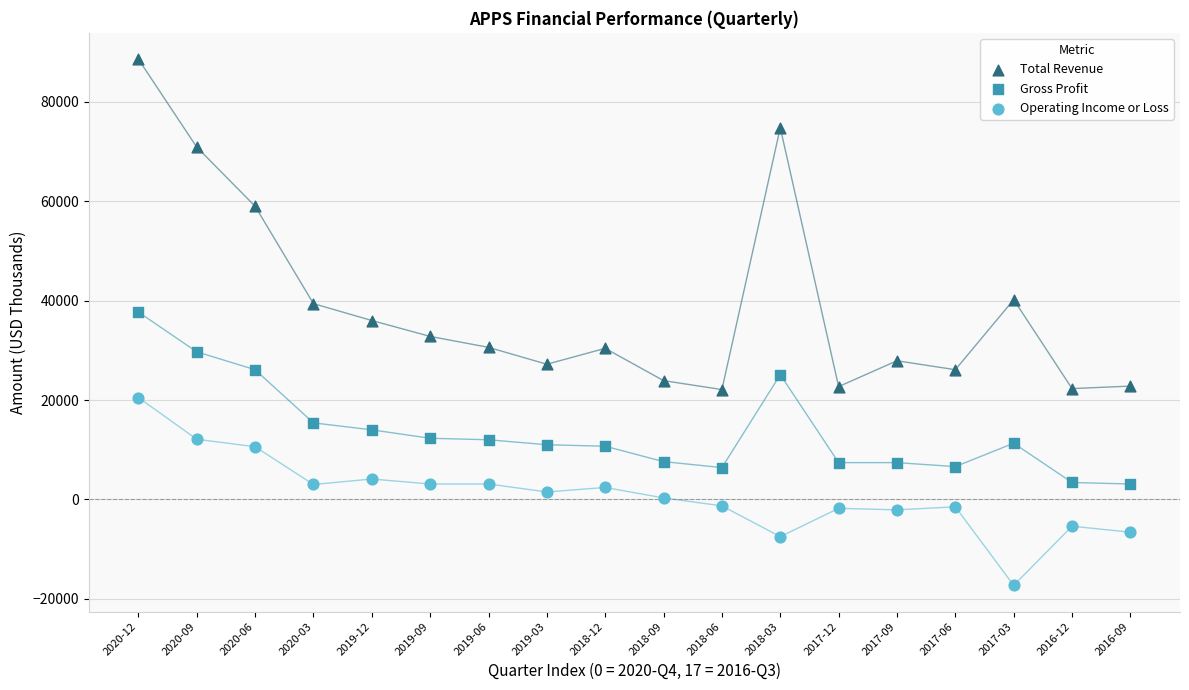

Across all data points, what is the range of Y values (max minus min)?

105900